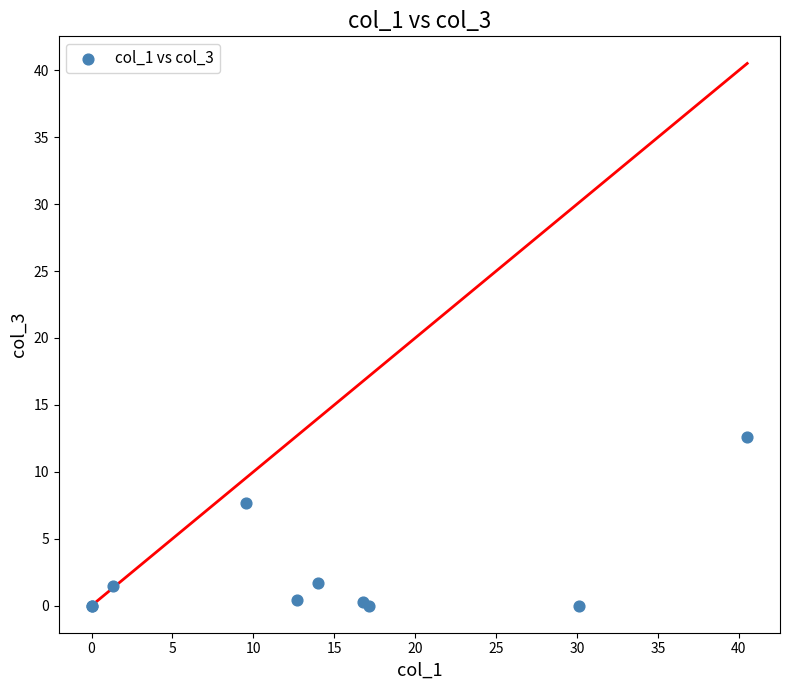

What Y value in the scatter plot is closest to 6?

7.6